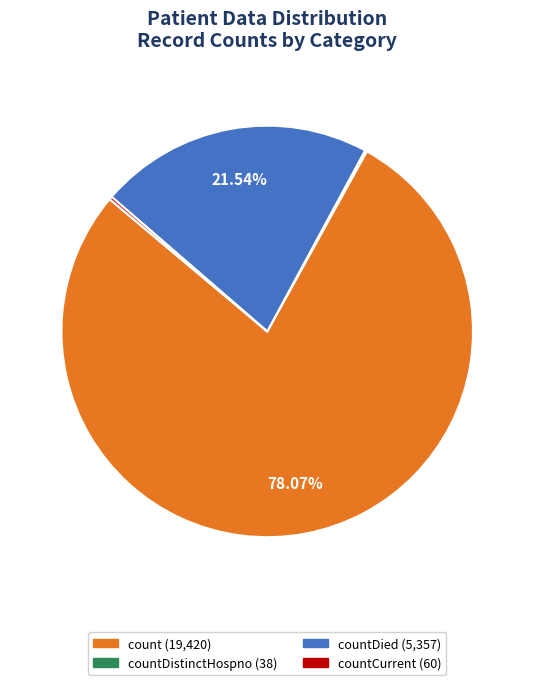

Is there a majority slice in this chart?

Yes